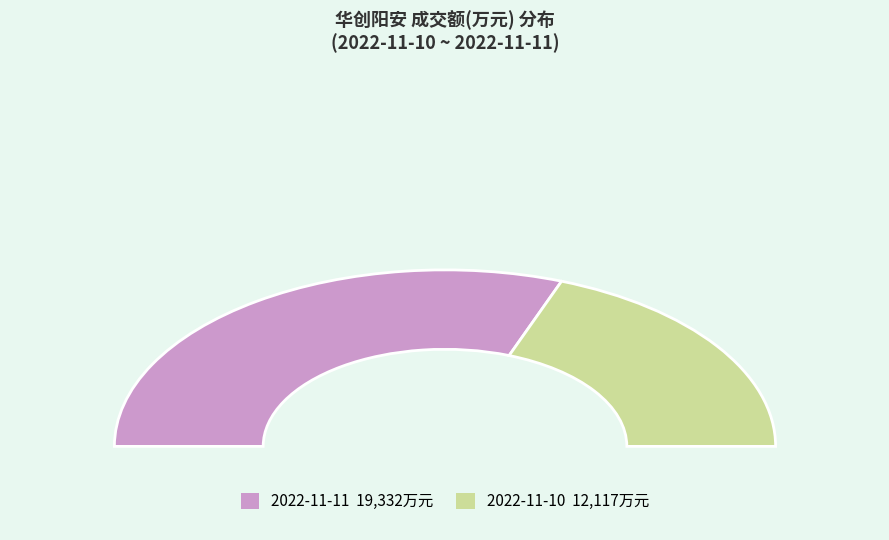

What is the majority slice?

2022-11-11